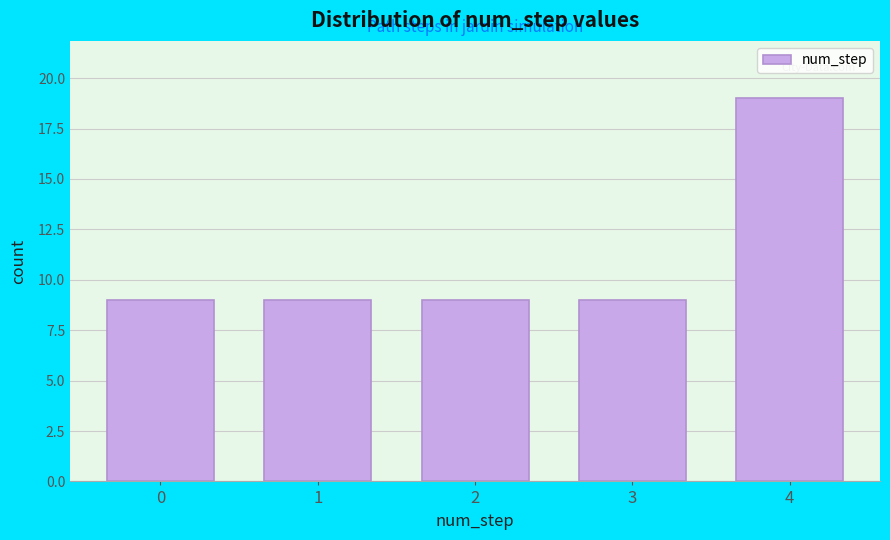

Reading left to right, what are all the values shown in this chart?

9	9	9	9	19